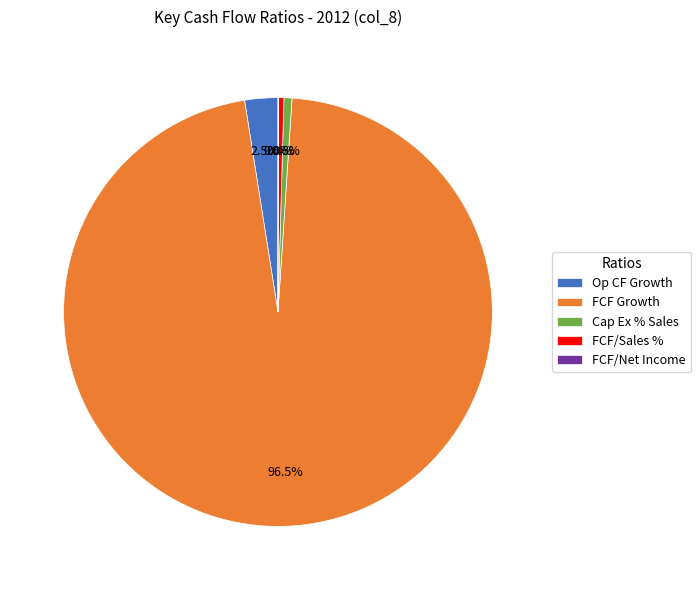

Which slice is the largest?

FCF Growth